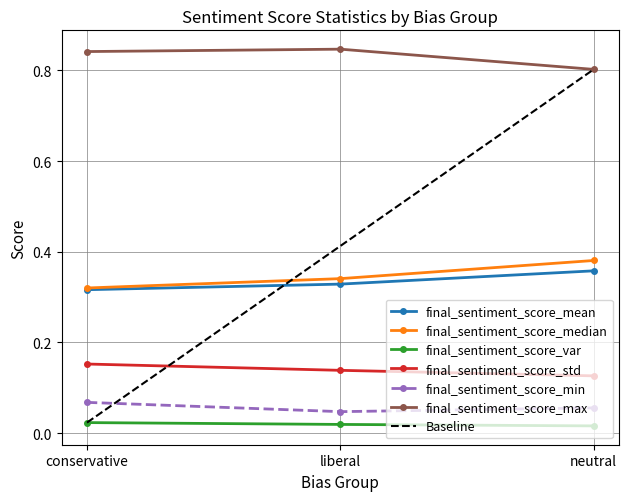

At which category is the sum across all series the highest?

neutral